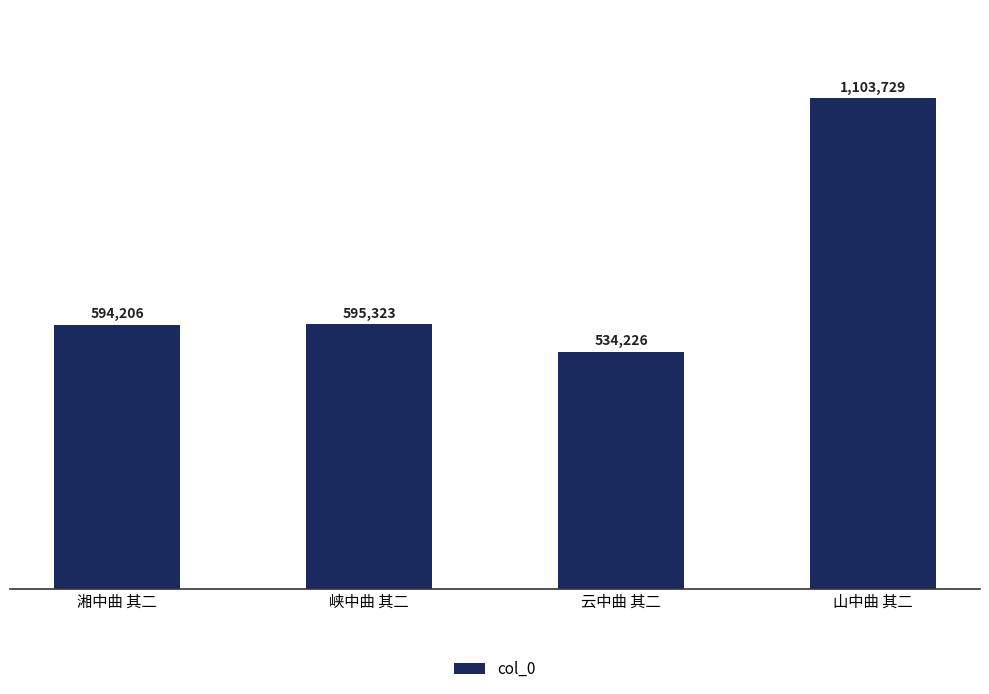

Does the chart contain any negative values?

No